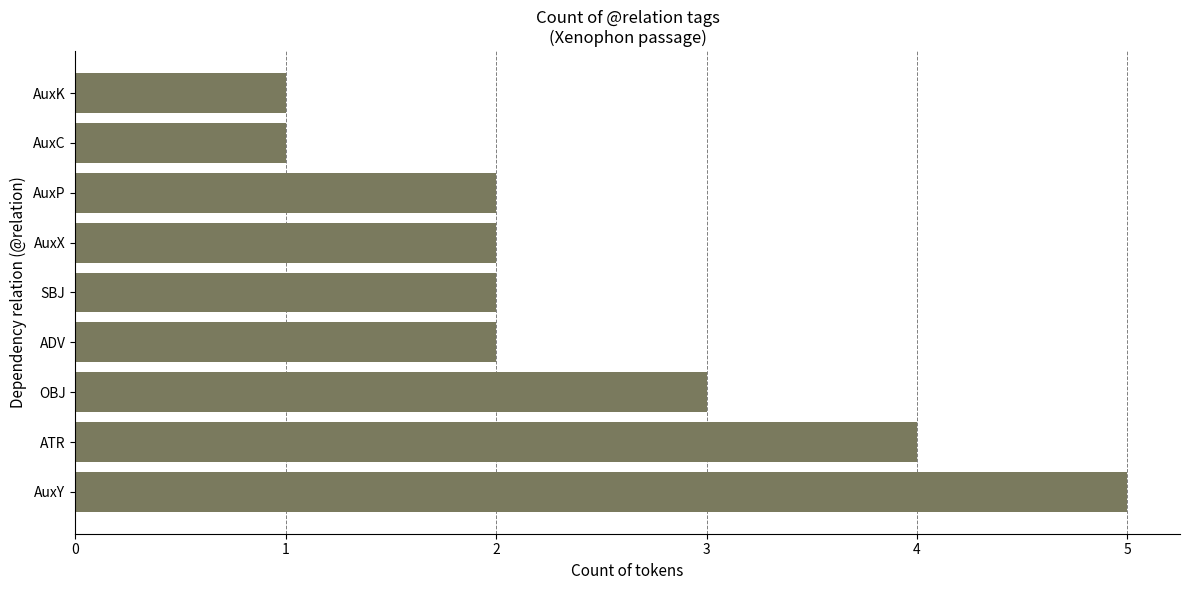

Reading top to bottom, extract all data points from this chart.

AuxK=1	AuxC=1	AuxP=2	AuxX=2	SBJ=2	ADV=2	OBJ=3	ATR=4	AuxY=5